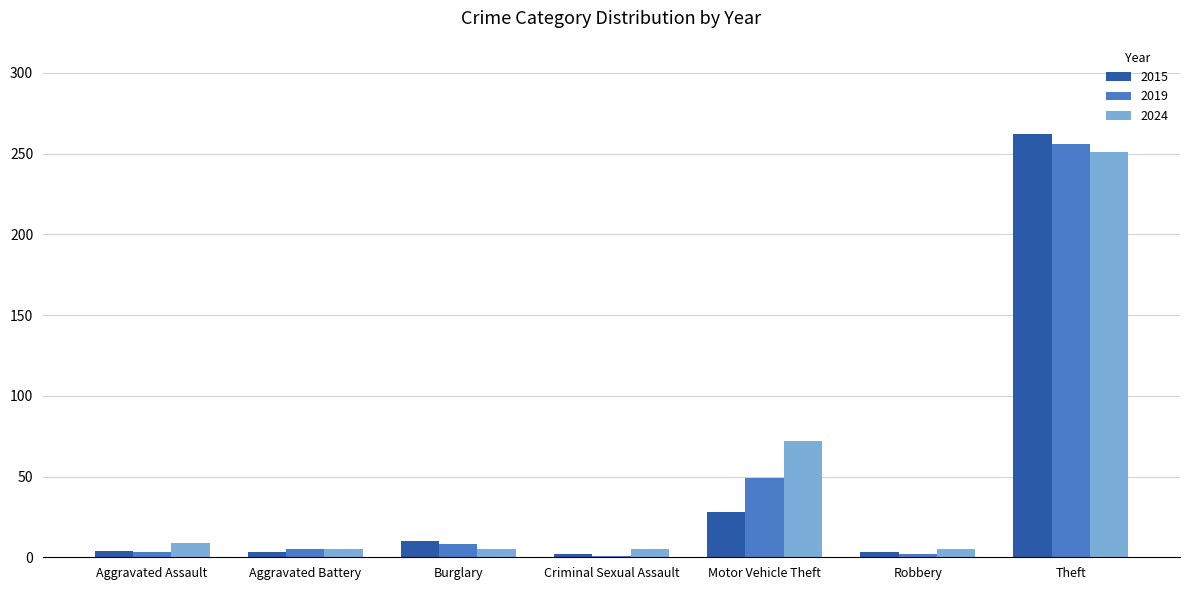

Which category has the highest value in the 2015 series?

Theft